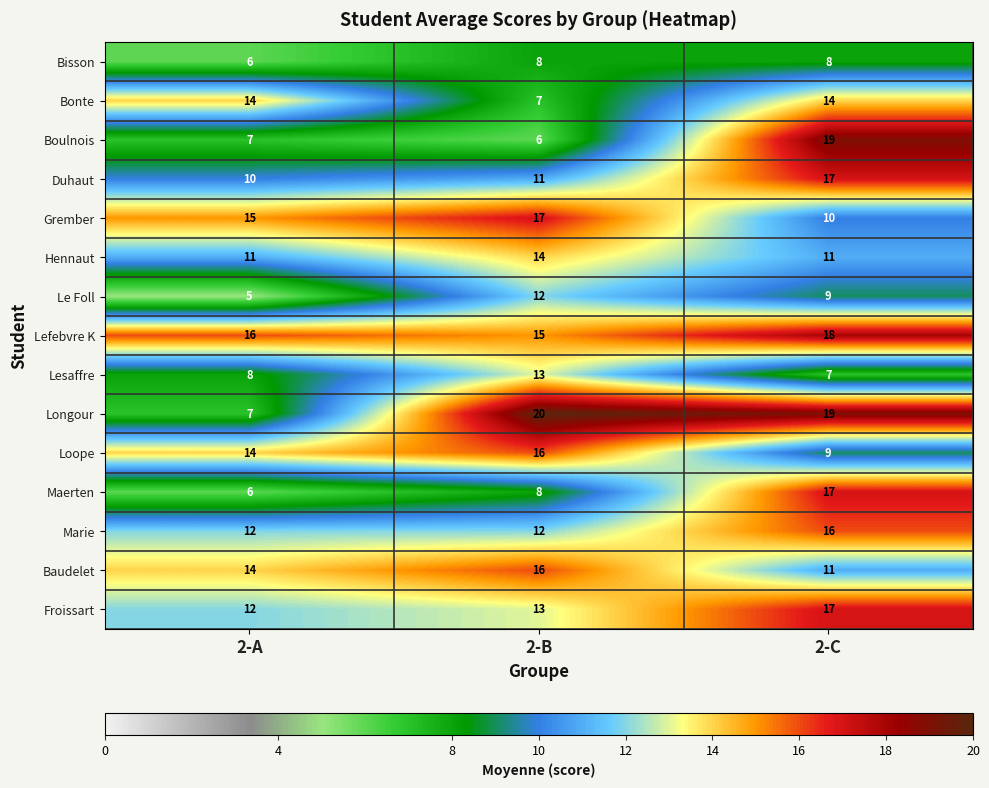

What is the sum of the Marie values at 2-B and 2-A?

24